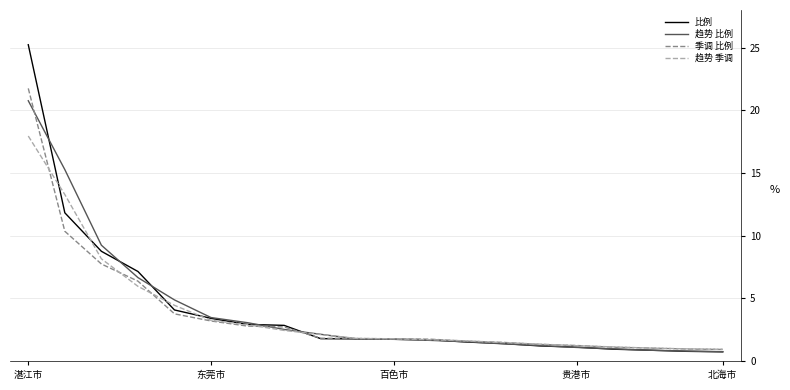

What is the maximum value shown in the chart?

25.2